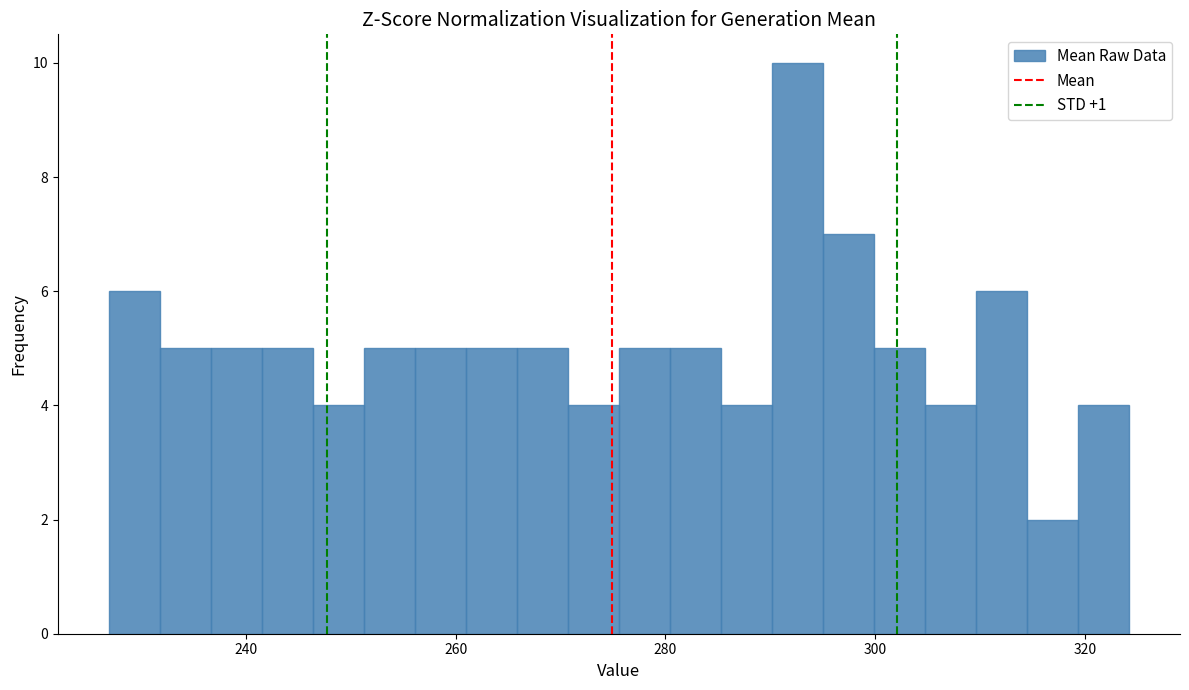

Read against the x-axis, roughly where is the centre of the tallest bar?

292